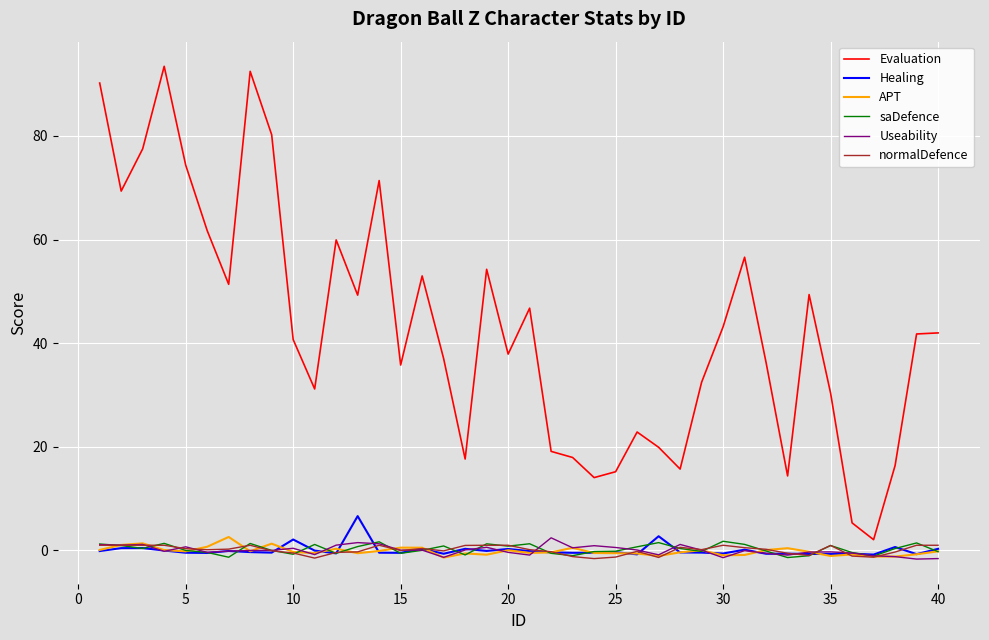

What is the greatest value displayed?

93.5